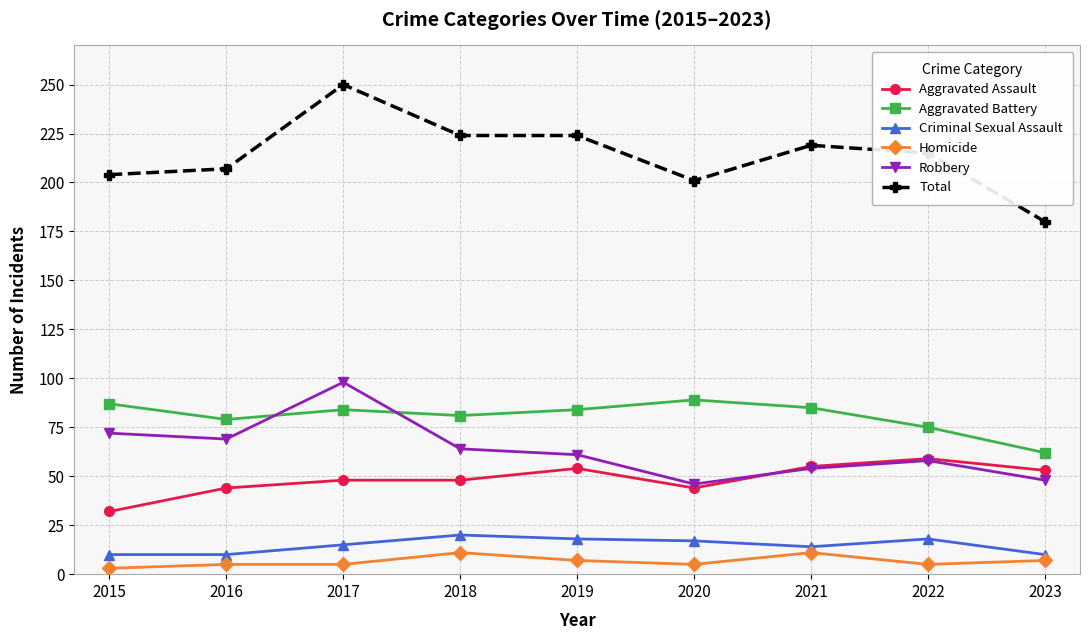

Which series has the widest spread of values?

Total